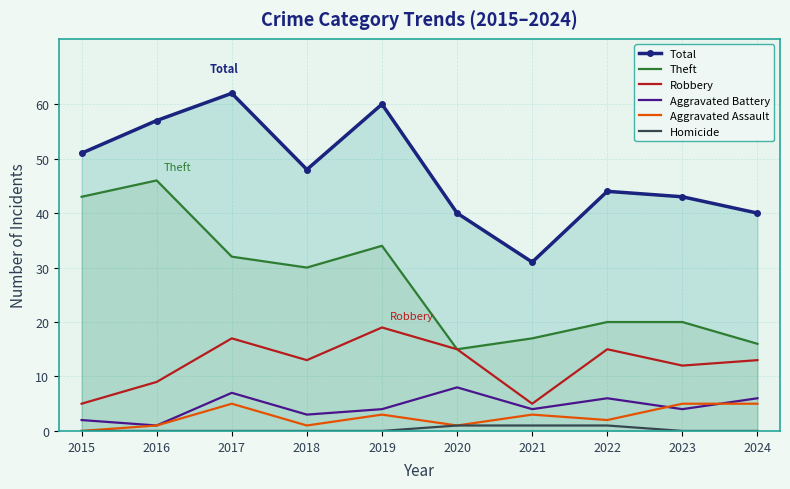

True or false: Total and Aggravated Battery intersect in this chart.

False